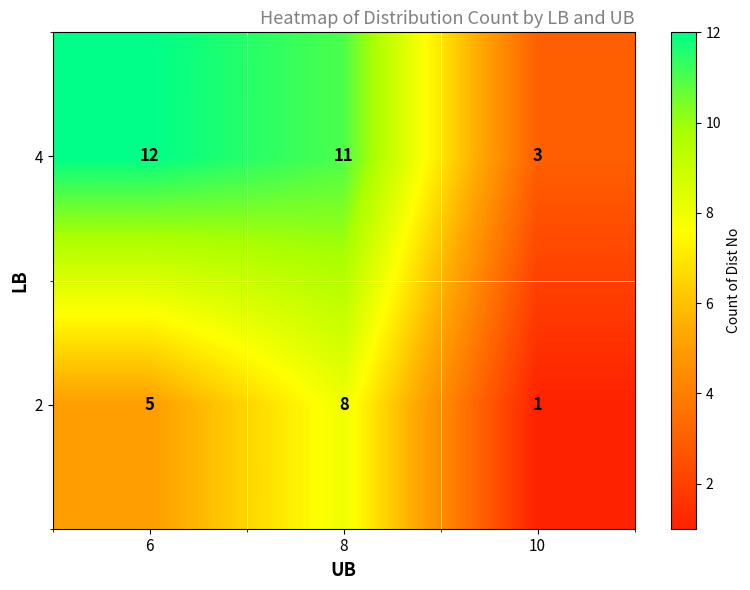

How many values in the 2 series are below 5?

1